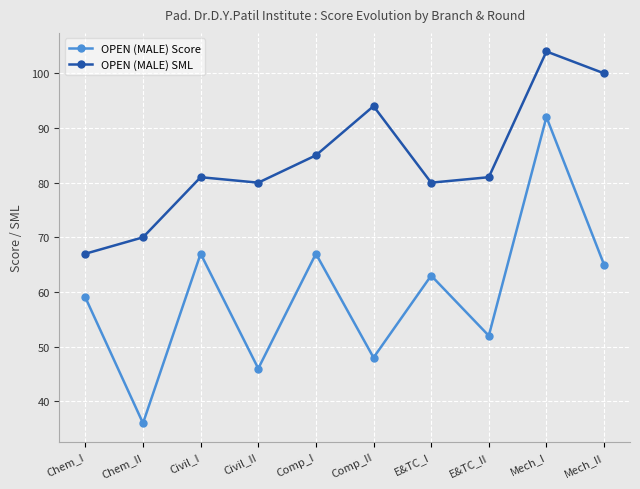

At how many categories does at least one series exceed 102?

1